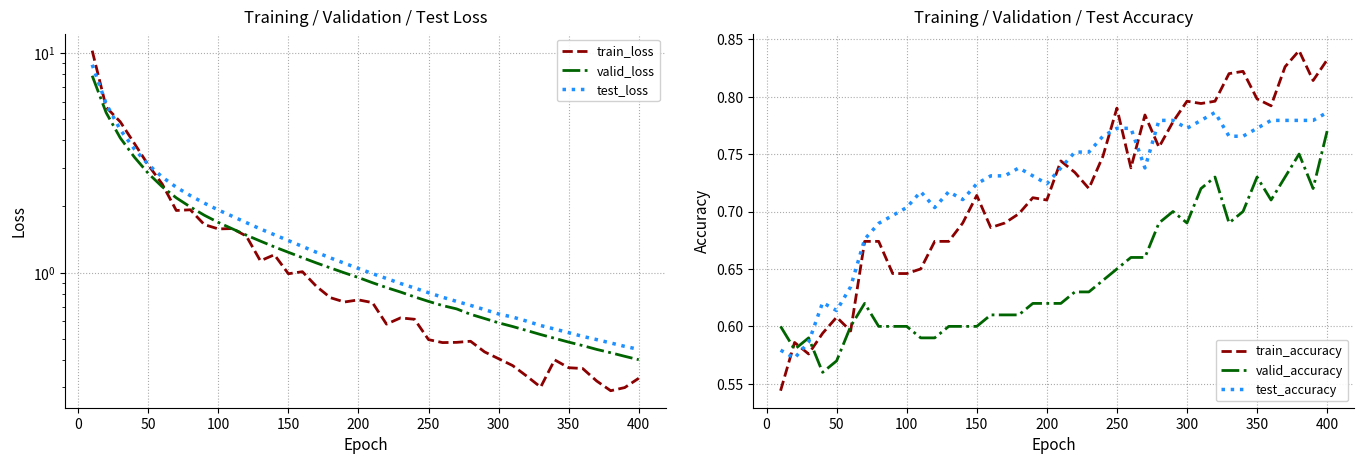

After their last crossing, which series has the higher values: test_accuracy or valid_accuracy?

test_accuracy